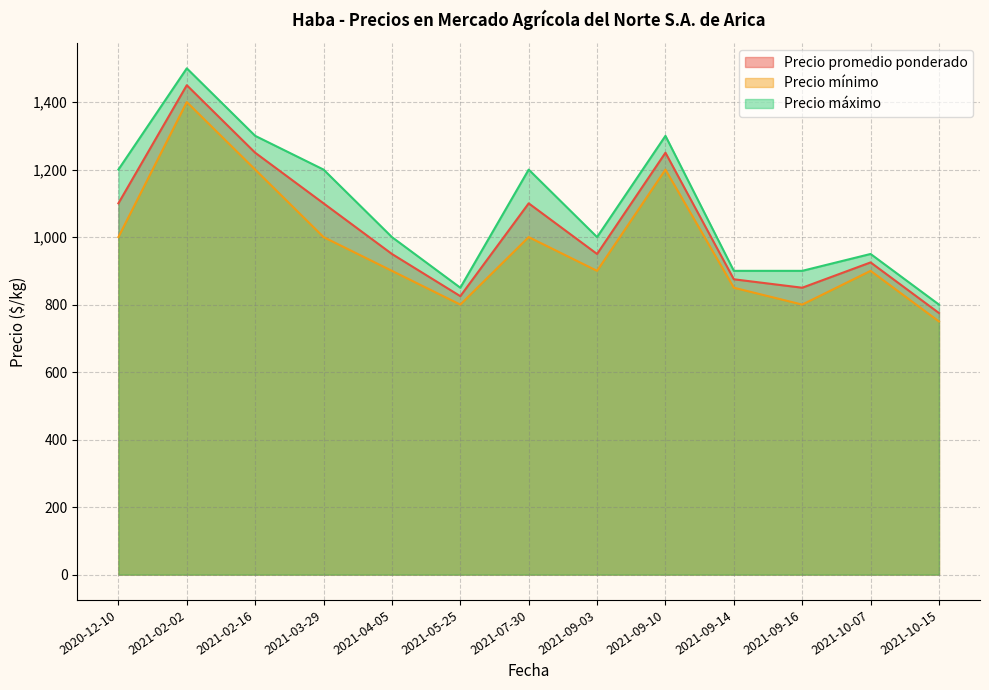

What is the minimum value for Precio mínimo?

750